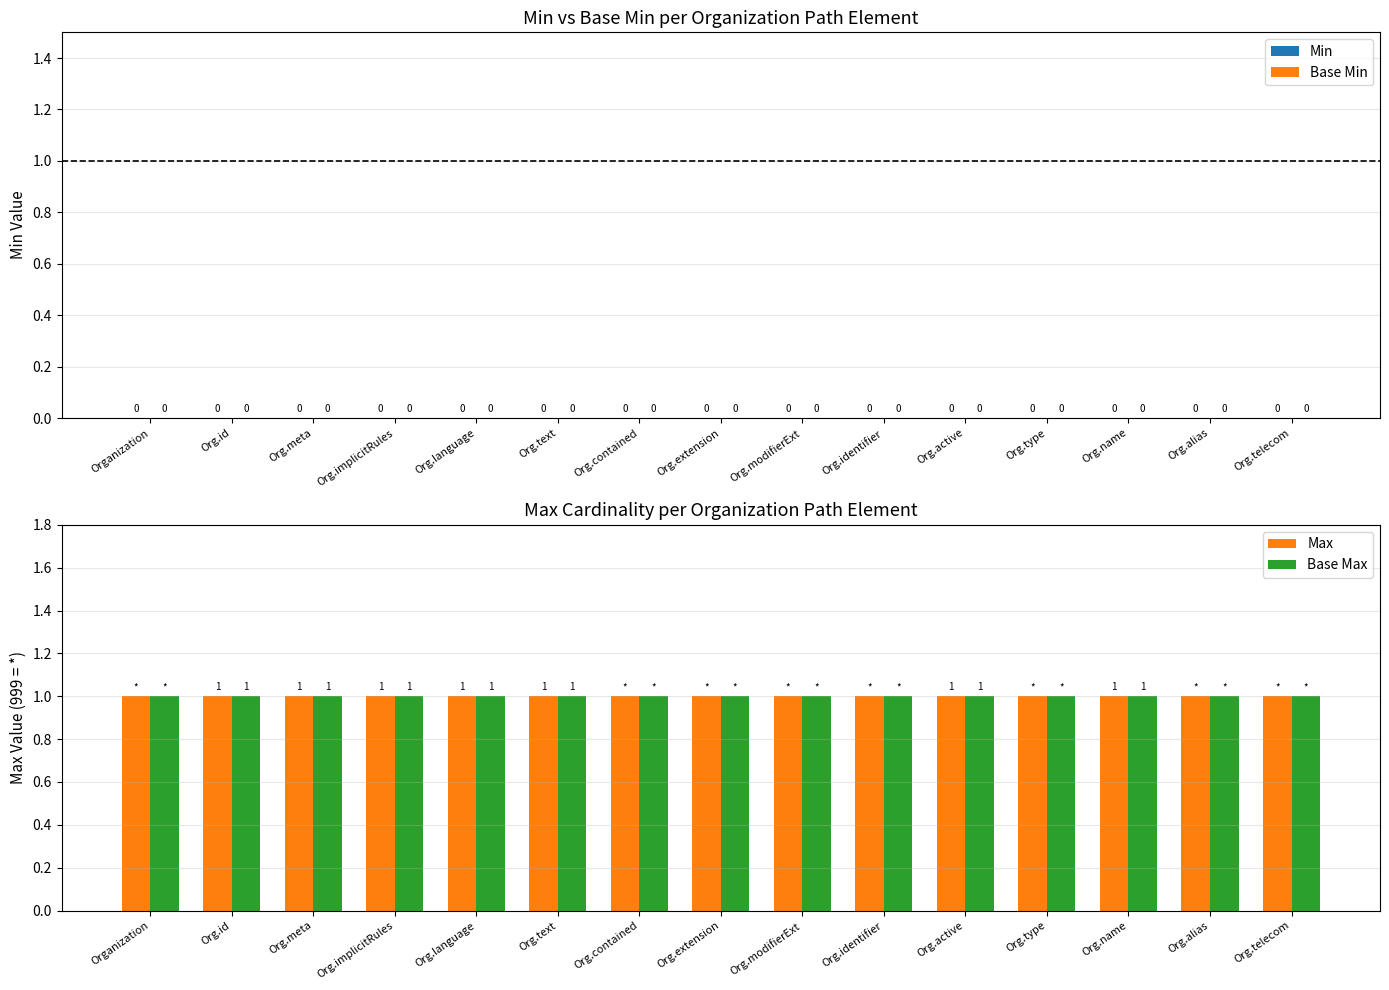

Reading left to right, extract all data points from this chart.

Min: Organization=0	Org.id=0	Org.meta=0	Org.implicitRules=0	Org.language=0	Org.text=0	Org.contained=0	Org.extension=0	Org.modifierExt=0	Org.identifier=0	Org.active=0	Org.type=0	Org.name=0	Org.alias=0	Org.telecom=0
Base Min: Organization=0	Org.id=0	Org.meta=0	Org.implicitRules=0	Org.language=0	Org.text=0	Org.contained=0	Org.extension=0	Org.modifierExt=0	Org.identifier=0	Org.active=0	Org.type=0	Org.name=0	Org.alias=0	Org.telecom=0
Max: Organization=1	Org.id=1	Org.meta=1	Org.implicitRules=1	Org.language=1	Org.text=1	Org.contained=1	Org.extension=1	Org.modifierExt=1	Org.identifier=1	Org.active=1	Org.type=1	Org.name=1	Org.alias=1	Org.telecom=1
Base Max: Organization=1	Org.id=1	Org.meta=1	Org.implicitRules=1	Org.language=1	Org.text=1	Org.contained=1	Org.extension=1	Org.modifierExt=1	Org.identifier=1	Org.active=1	Org.type=1	Org.name=1	Org.alias=1	Org.telecom=1